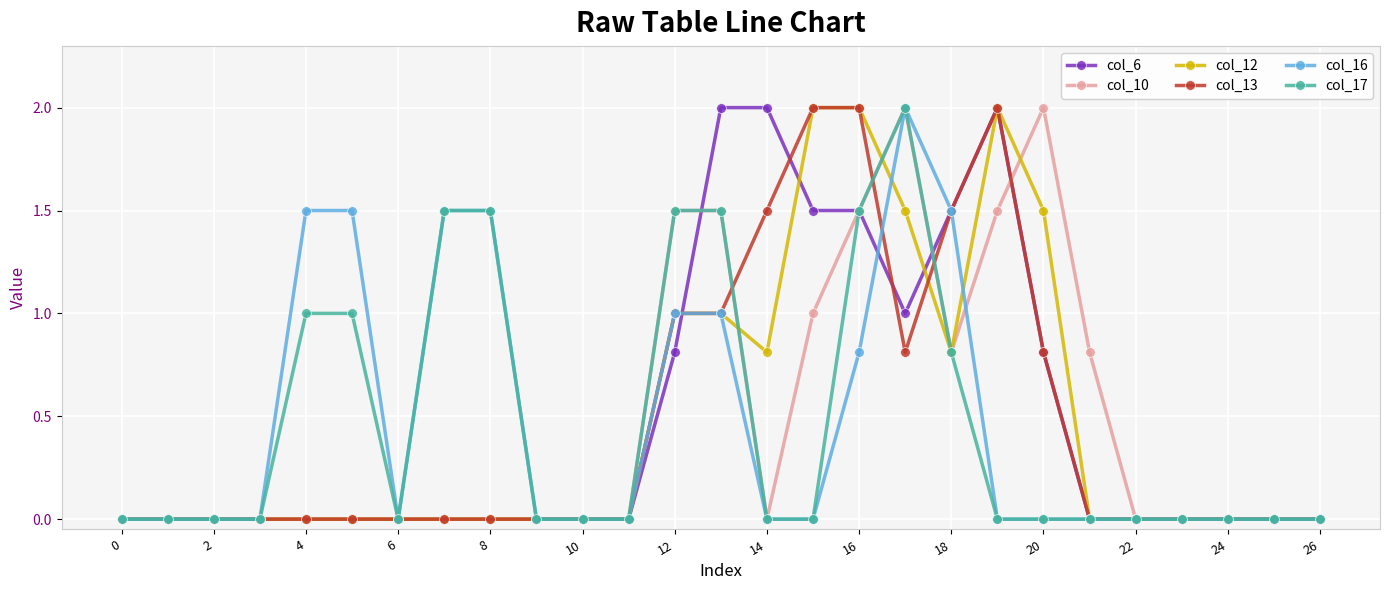

How many interior local peaks does the col_6 series have?

1